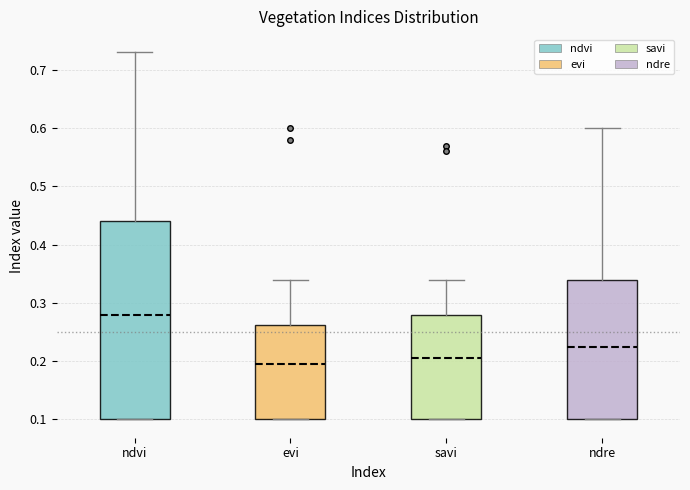

Which box is the tallest, from its lower edge to its upper edge?

ndvi